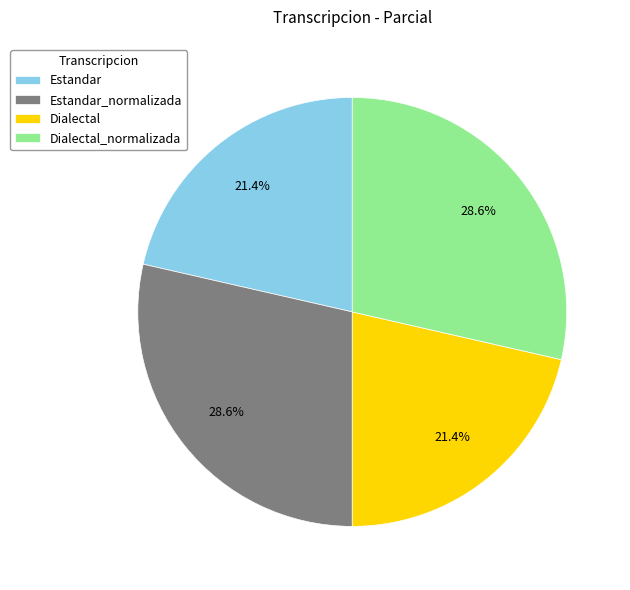

To the nearest percent, what is the difference between the largest and smallest slice percentages?

7%